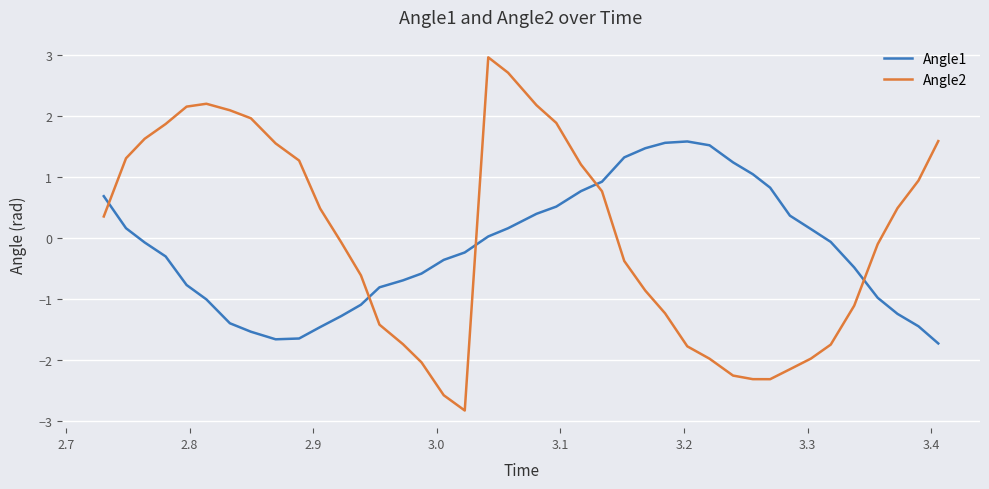

Rank the series by their average value, from highest to lowest.

Angle2, Angle1